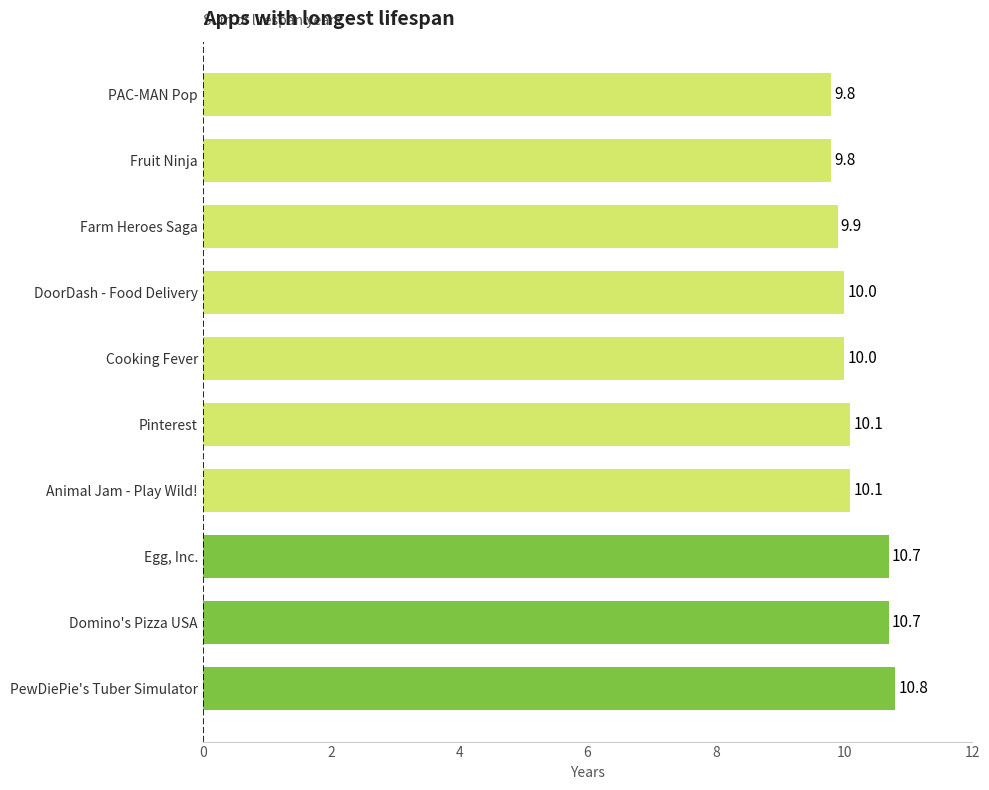

What is the maximum value shown in the chart?

10.8